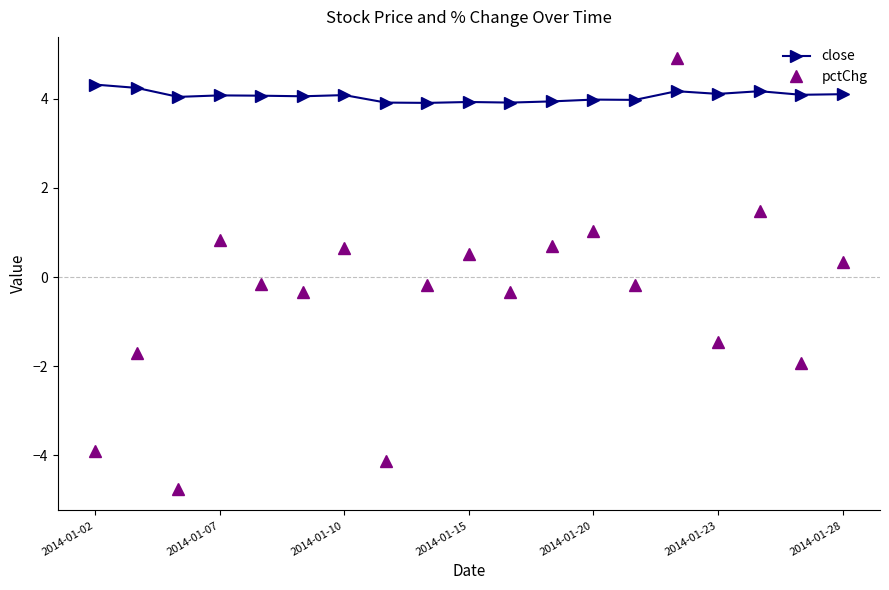

What is the maximum value shown in the chart?

4.9